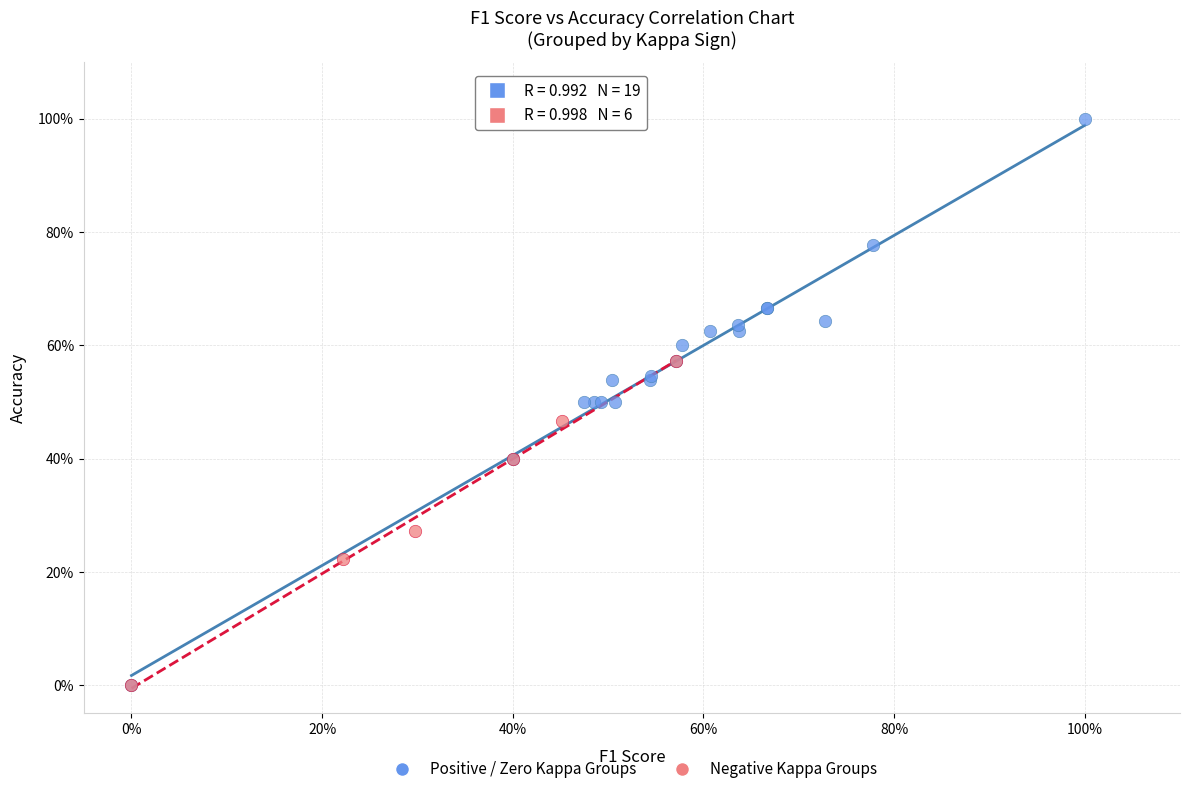

Which series contains the highest Y value?

Positive / Zero Kappa Groups